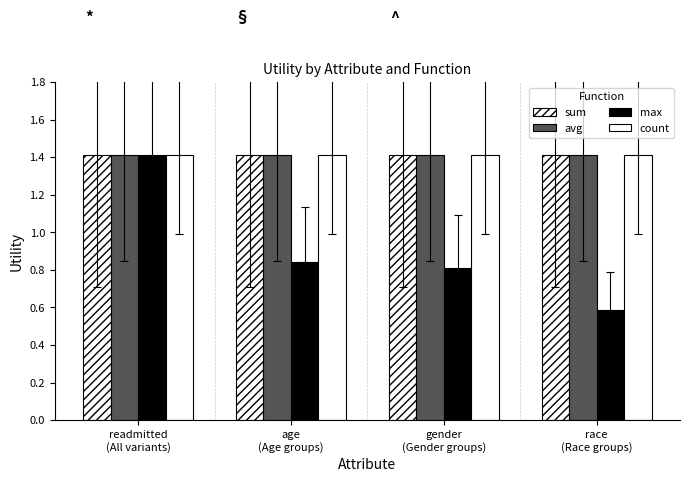

What position from the right is age
(Age groups)?

3